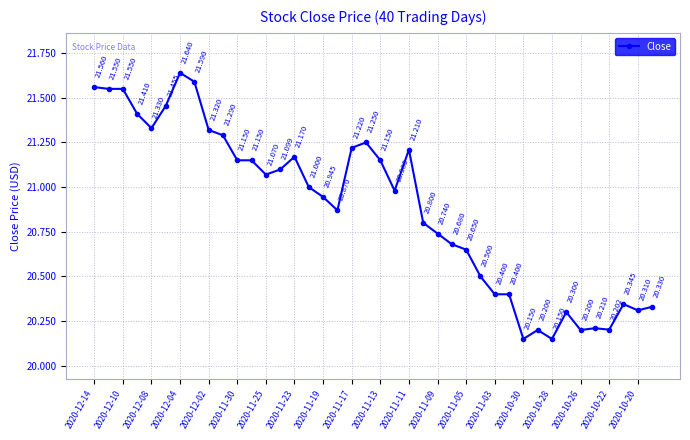

True or false: the data has more than 2 interior local peaks.

True